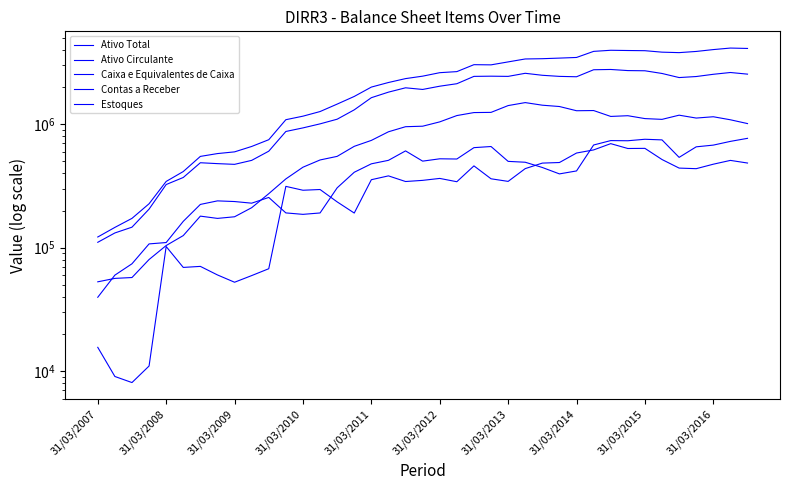

Is the value of Estoques at 18 greater than the value of Ativo Circulante at 14?

No